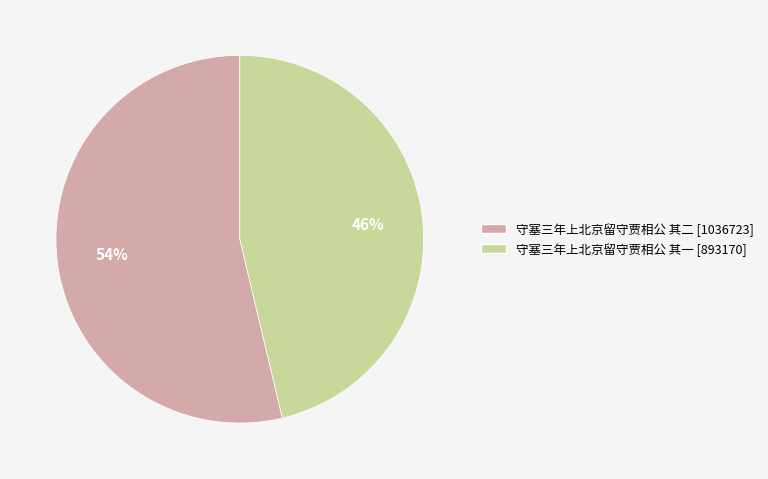

The 守塞三年上北京留守贾相公 其一 slice represents 46% of the pie. True or false?

True